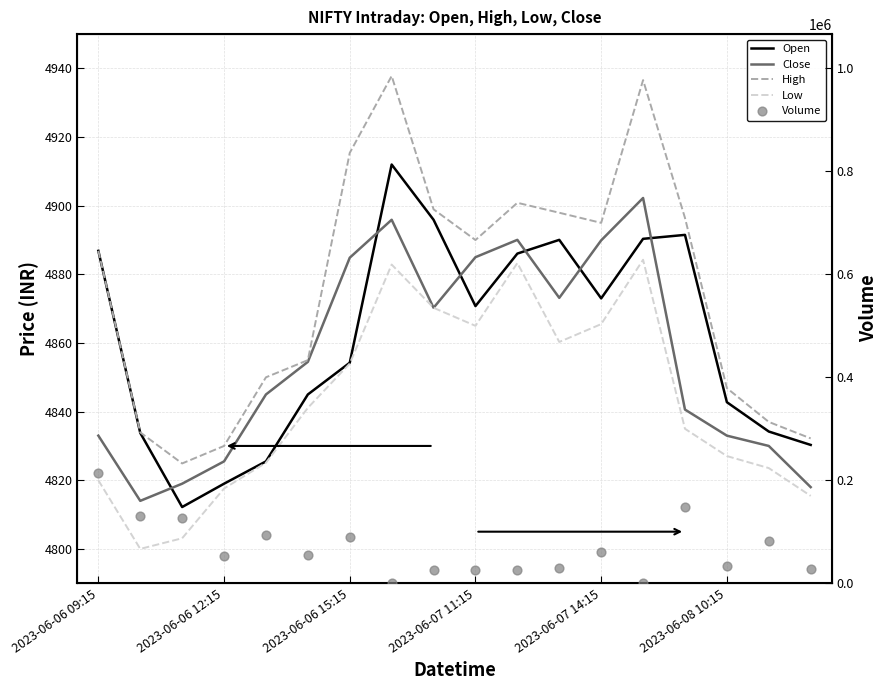

Is the value of High at 2023-06-07 14:15 greater than the value of Close at 2023-06-06 15:15?

Yes